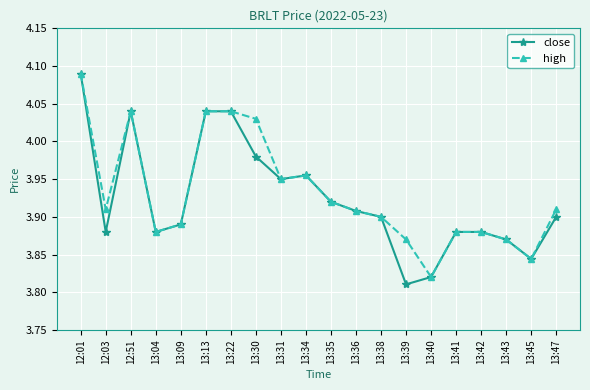

What are all the series names shown in the legend?

close, high